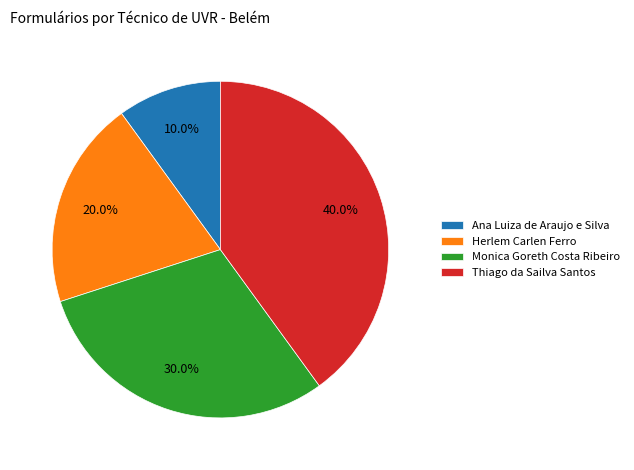

Which slice is the largest?

Thiago da Sailva Santos